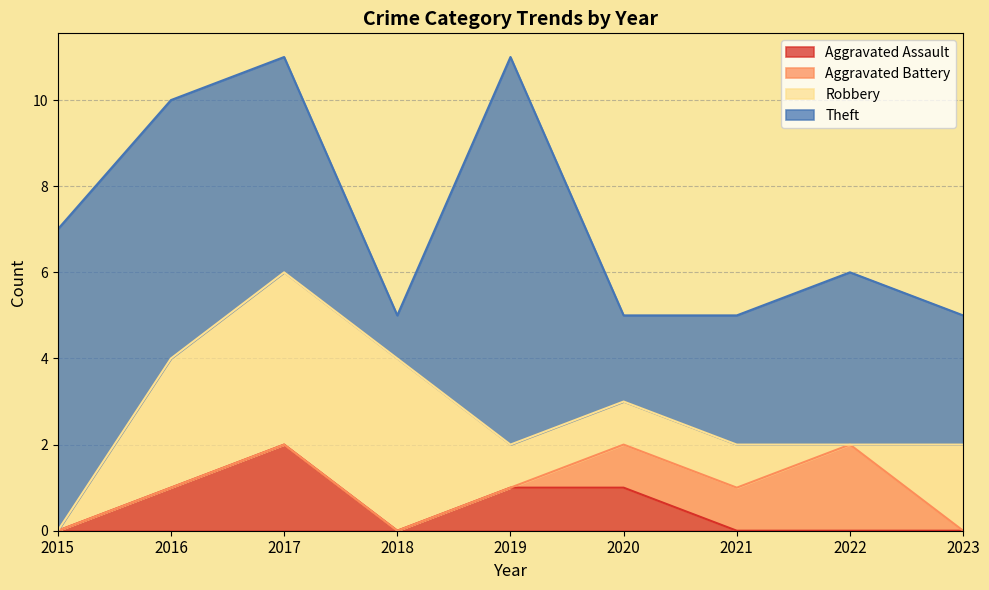

True or false: Robbery and Aggravated Assault cross at least once.

False